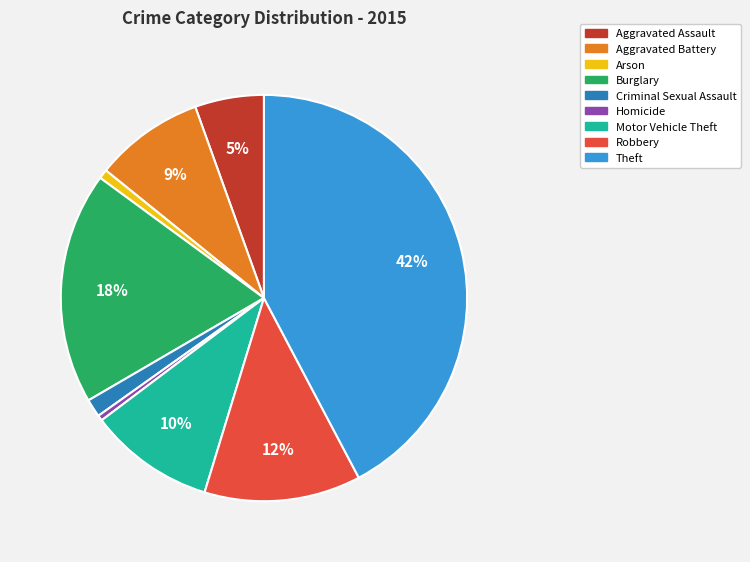

To the nearest percent, what is the average slice percentage?

11%